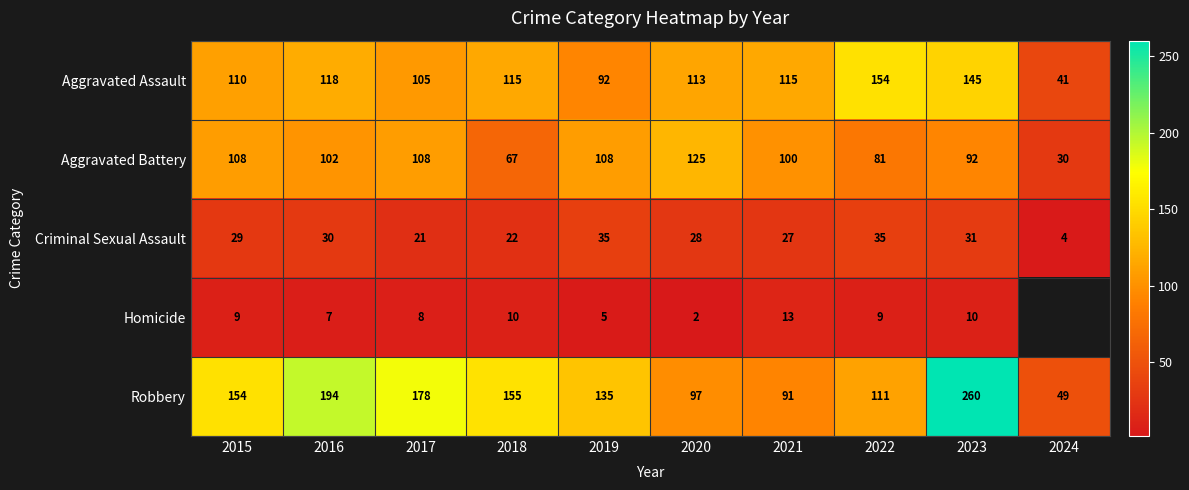

Read the Criminal Sexual Assault value at 2017, to the nearest 10.

20